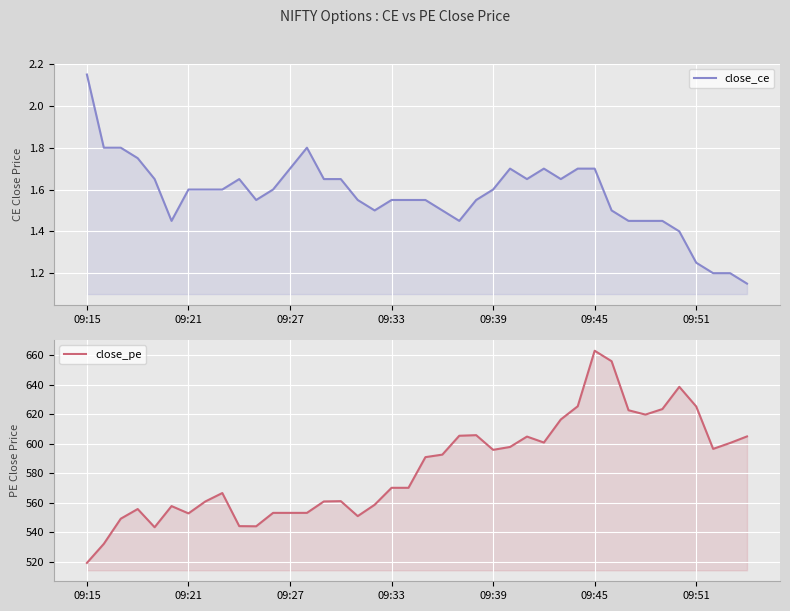

Reading right to left, list all the values displayed in this chart.

close_ce: 1.1	1.2	1.2	1.2	1.4	1.4	1.4	1.4	1.5	1.7	1.7	1.6	1.7	1.6	1.7	1.6	1.6	1.4	1.5	1.6	1.6	1.6	1.5	1.6	1.6	1.6	1.8	1.7	1.6	1.6	1.6	1.6	1.6	1.6	1.4	1.6	1.8	1.8	1.8	2.1
close_pe: 604.9	600.4	596.4	625.1	638.5	623.4	619.6	622.6	655.9	663.0	625.3	616.4	600.7	604.8	597.7	595.8	605.7	605.3	592.5	590.8	570.0	570.0	558.5	550.8	561.0	560.8	553.0	553.0	553.0	543.9	544.0	566.5	560.8	552.6	557.6	543.2	555.6	549.0	532.0	519.0